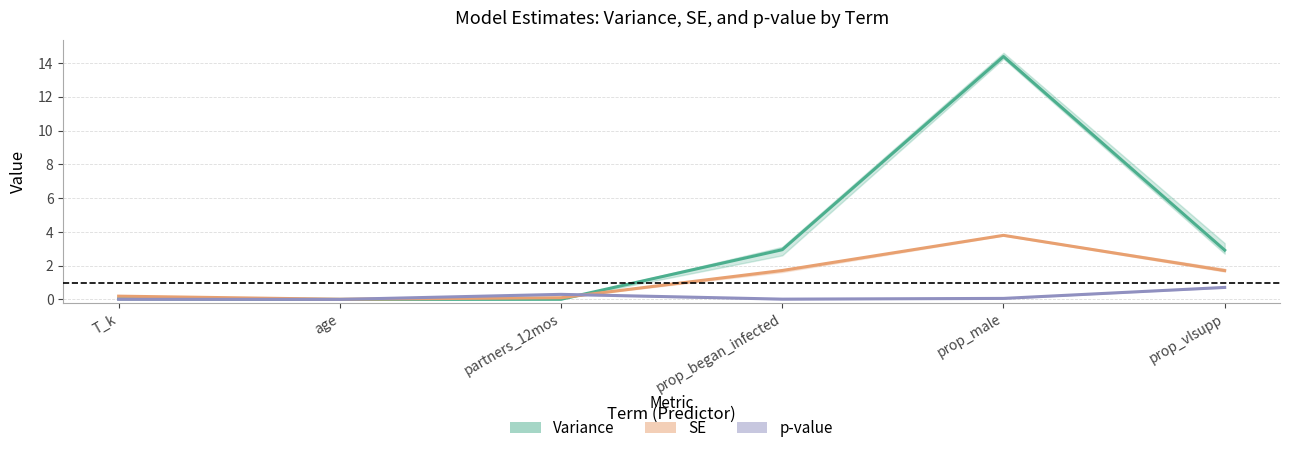

Between prop_male and prop_vlsupp, which is larger?

prop_male